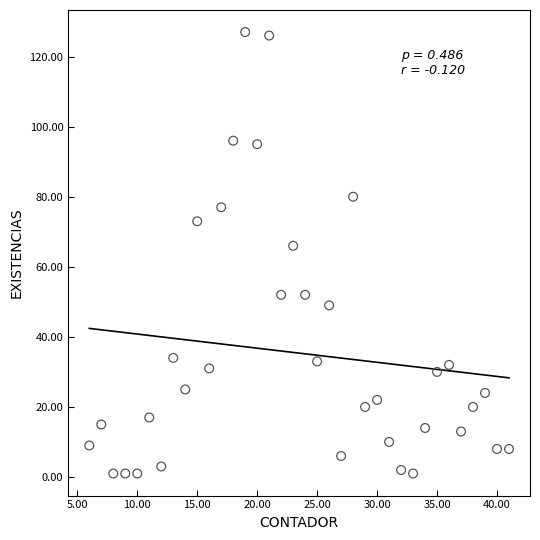

What is the range of Y values (max minus min)?

126